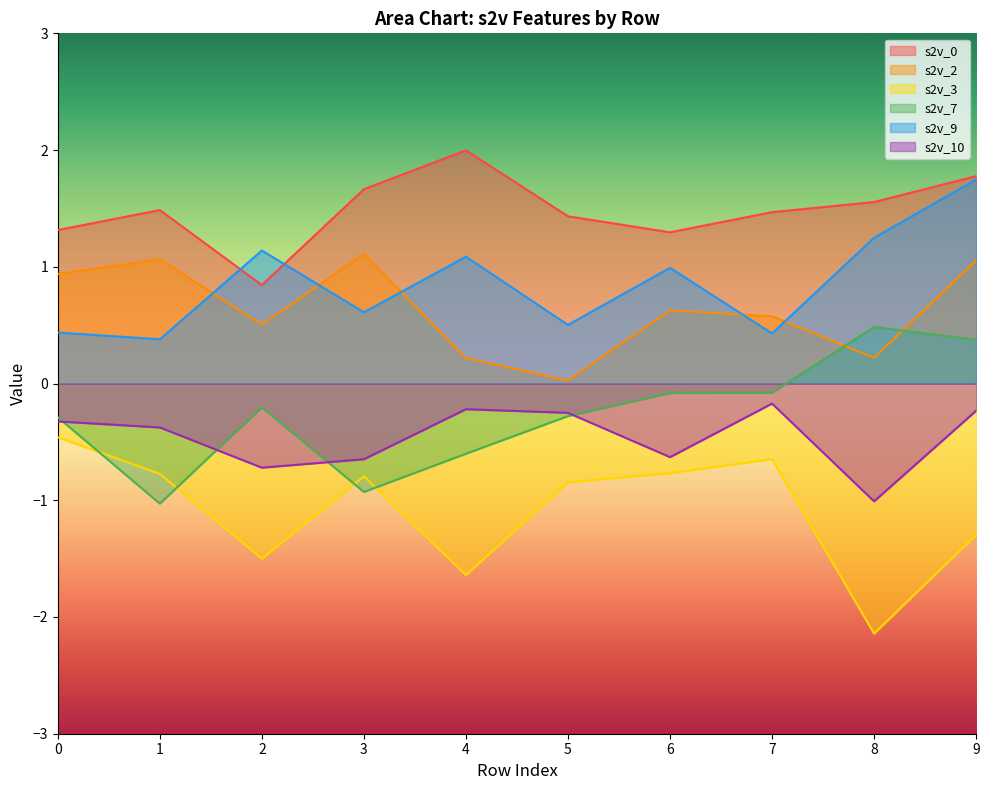

Reading left to right, list all the values displayed in this chart.

s2v_0: 1.3	1.5	0.8	1.7	2.0	1.4	1.3	1.5	1.6	1.8
s2v_2: 0.9	1.1	0.5	1.1	0.2	0.0	0.6	0.6	0.2	1.1
s2v_3: -0.5	-0.8	-1.5	-0.8	-1.6	-0.8	-0.8	-0.6	-2.1	-1.3
s2v_7: -0.3	-1.0	-0.2	-0.9	-0.6	-0.3	-0.1	-0.1	0.5	0.4
s2v_9: 0.4	0.4	1.1	0.6	1.1	0.5	1.0	0.4	1.2	1.7
s2v_10: -0.3	-0.4	-0.7	-0.6	-0.2	-0.3	-0.6	-0.2	-1.0	-0.2